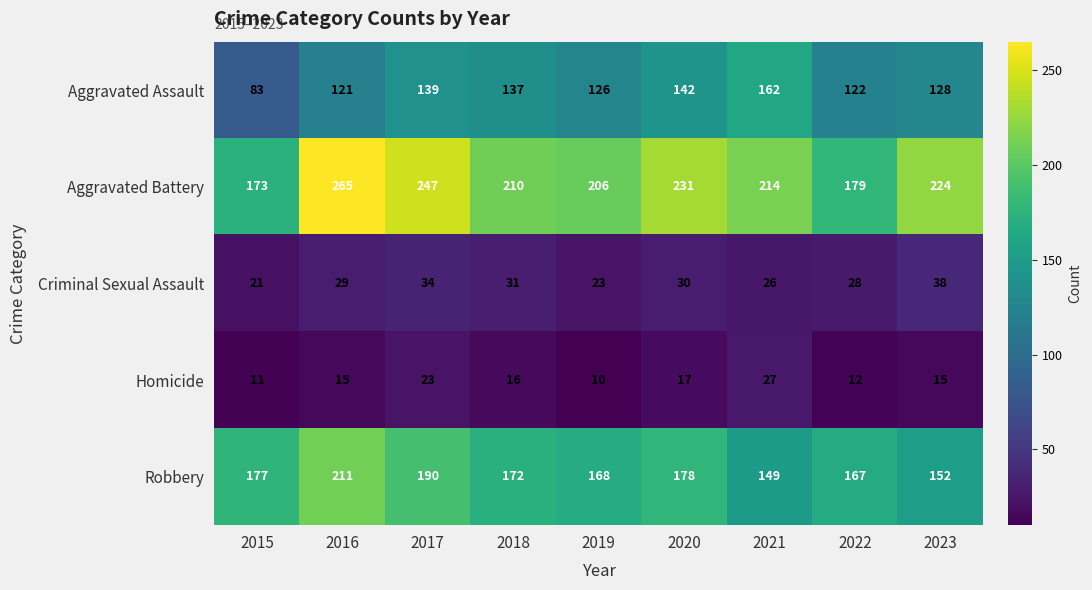

How many values in the Homicide series are below 15?

3